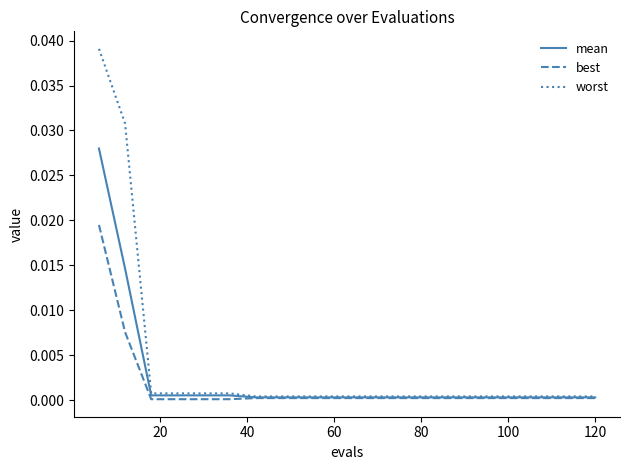

Which series has the largest range (max minus min)?

worst